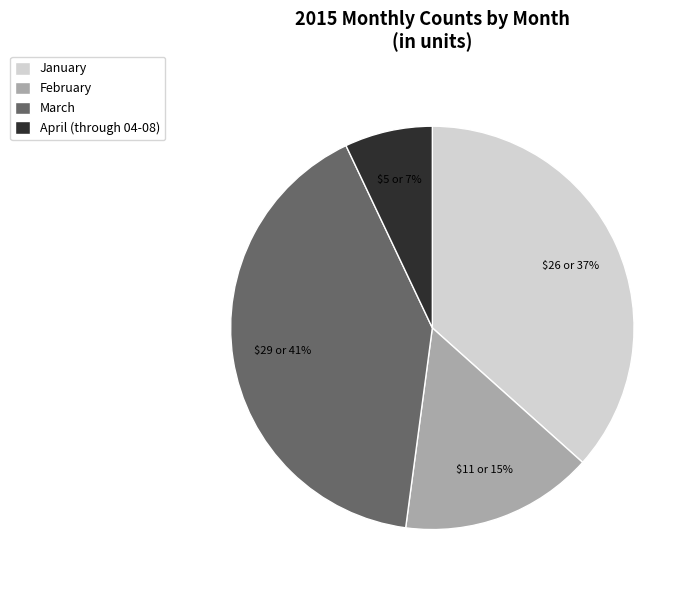

What is the smallest slice in the pie chart?

April (through 04-08)